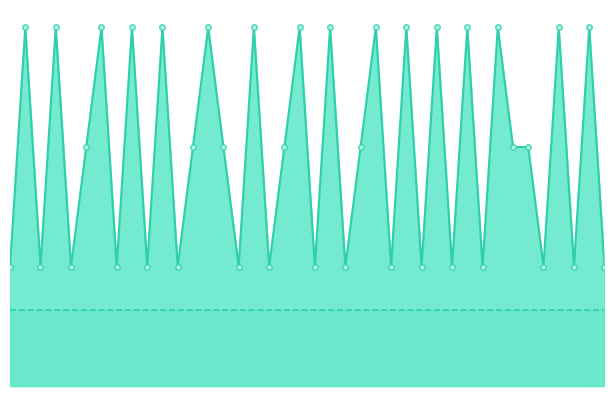

Count the theta values in the range 1 to 4.

24